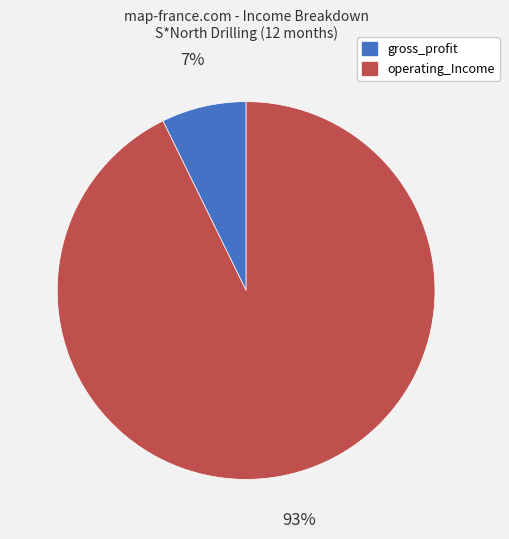

What is the ratio of the value at gross_profit to the value at operating_Income?

0.1